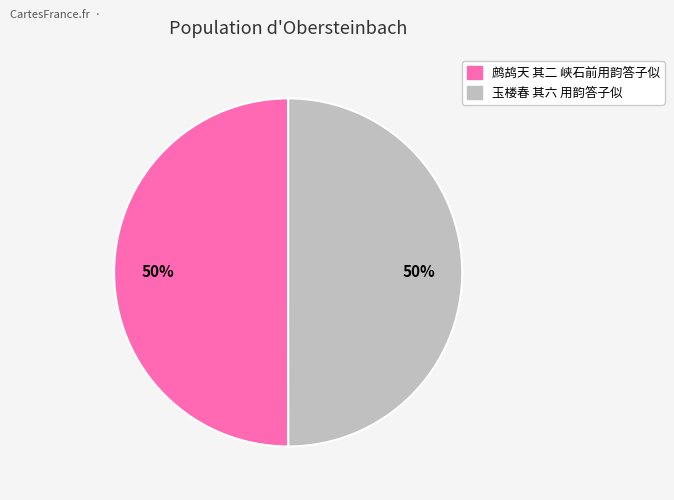

To the nearest percent, what portion does 鹧鸪天 其二 峡石前用韵答子似 represent?

50%